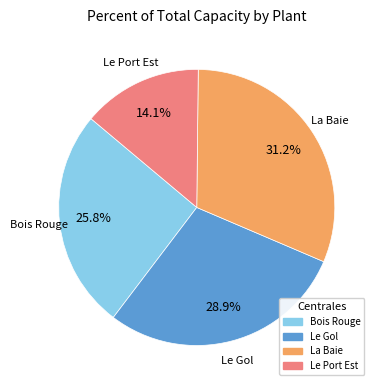

Count the number of slices in the pie.

4